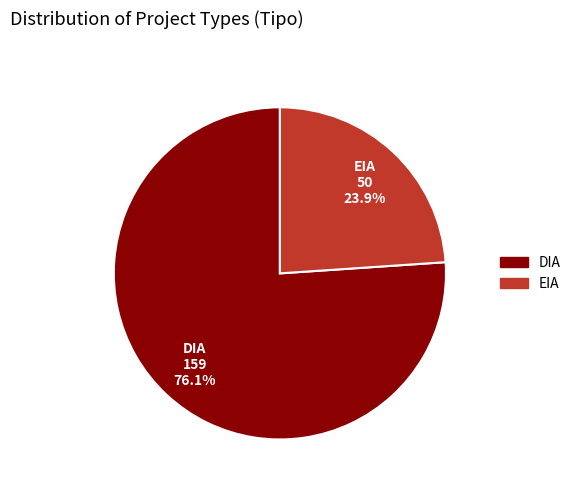

Does EIA represent more than half of the total?

No